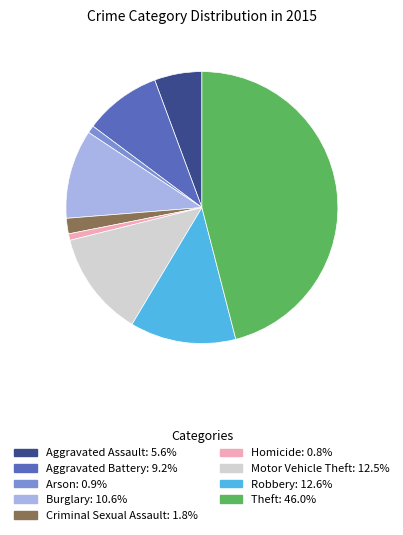

Does Burglary account for over 50% of the chart?

No